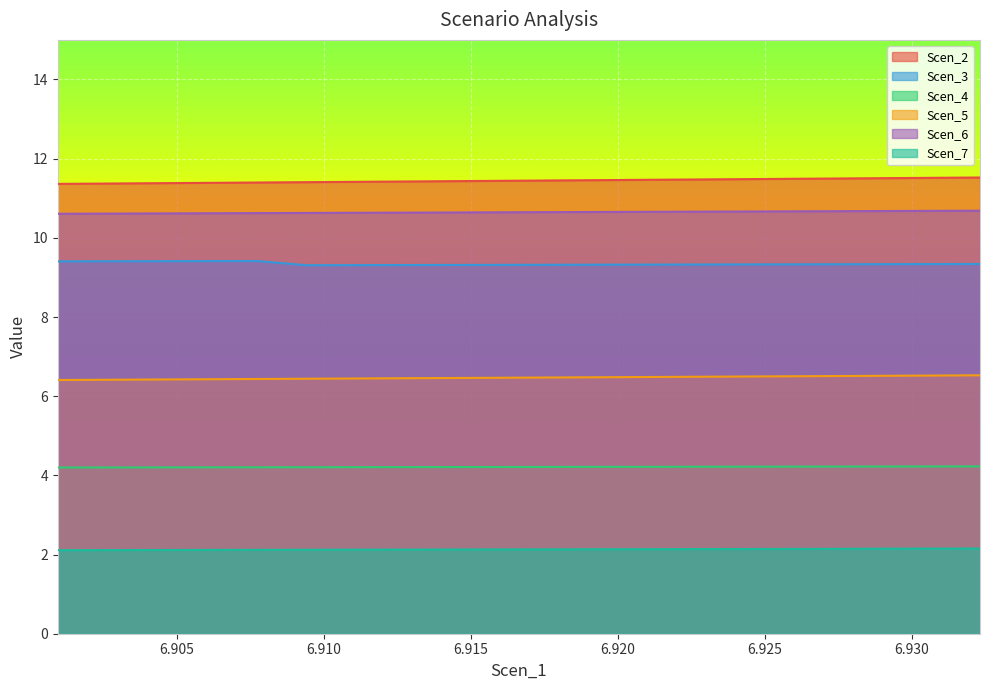

Reading right to left, extract all data points from this chart.

Scen_2: 20=6.5	19=6.5	18=6.5	17=6.5	16=6.5	15=6.5	14=6.5	13=6.5	12=6.5	11=6.5	10=6.5	9=6.5	8=6.5	7=6.4	6=6.4	5=6.4	4=6.4	3=6.4	2=6.4	1=6.4
Scen_3: 20=9.3	19=9.3	18=9.3	17=9.3	16=9.3	15=9.3	14=9.3	13=9.3	12=9.3	11=9.3	10=9.3	9=9.3	8=9.3	7=9.3	6=9.3	5=9.4	4=9.4	3=9.4	2=9.4	1=9.4
Scen_4: 20=10.7	19=10.7	18=10.7	17=10.7	16=10.7	15=10.7	14=10.7	13=10.7	12=10.7	11=10.6	10=10.6	9=10.6	8=10.6	7=10.6	6=10.6	5=10.6	4=10.6	3=10.6	2=10.6	1=10.6
Scen_5: 20=11.5	19=11.5	18=11.5	17=11.5	16=11.5	15=11.5	14=11.5	13=11.5	12=11.5	11=11.4	10=11.4	9=11.4	8=11.4	7=11.4	6=11.4	5=11.4	4=11.4	3=11.4	2=11.4	1=11.4
Scen_6: 20=4.2	19=4.2	18=4.2	17=4.2	16=4.2	15=4.2	14=4.2	13=4.2	12=4.2	11=4.2	10=4.2	9=4.2	8=4.2	7=4.2	6=4.2	5=4.2	4=4.2	3=4.2	2=4.2	1=4.2
Scen_7: 20=2.2	19=2.2	18=2.1	17=2.1	16=2.1	15=2.1	14=2.1	13=2.1	12=2.1	11=2.1	10=2.1	9=2.1	8=2.1	7=2.1	6=2.1	5=2.1	4=2.1	3=2.1	2=2.1	1=2.1